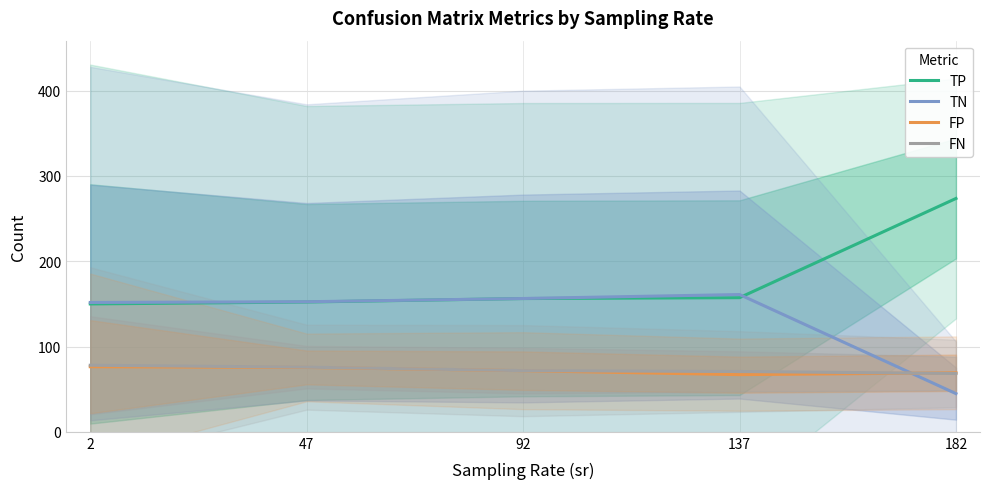

What is the smallest value displayed?

44.8